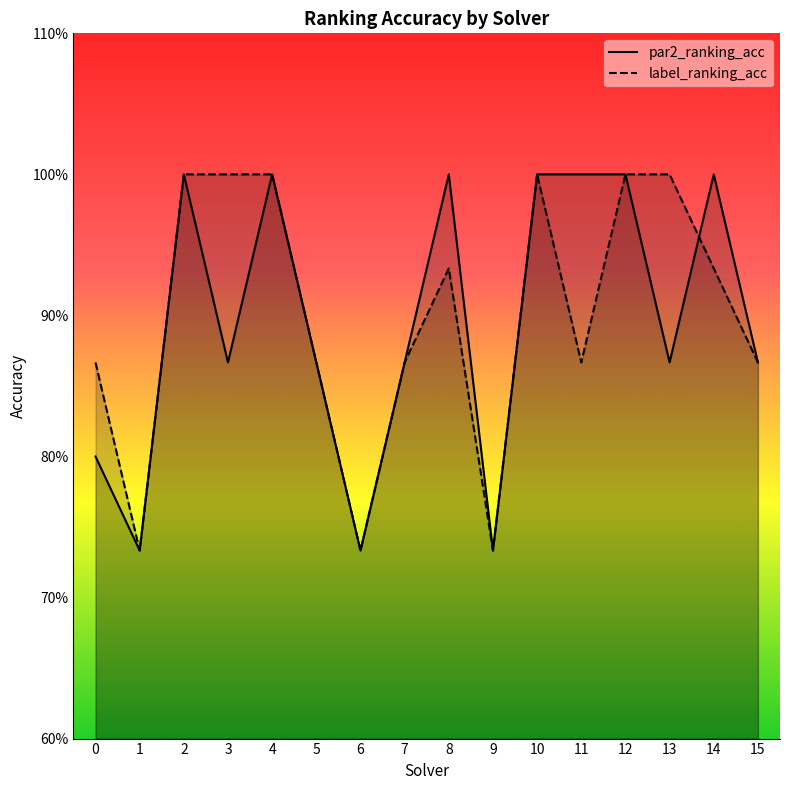

Reading left to right, extract all data points from this chart.

par2_ranking_acc: 0=0.8	1=0.7	2=1.0	3=0.9	4=1.0	5=0.9	6=0.7	7=0.9	8=1.0	9=0.7	10=1.0	11=1.0	12=1.0	13=0.9	14=1.0	15=0.9
label_ranking_acc: 0=0.9	1=0.7	2=1.0	3=1.0	4=1.0	5=0.9	6=0.7	7=0.9	8=0.9	9=0.7	10=1.0	11=0.9	12=1.0	13=1.0	14=0.9	15=0.9